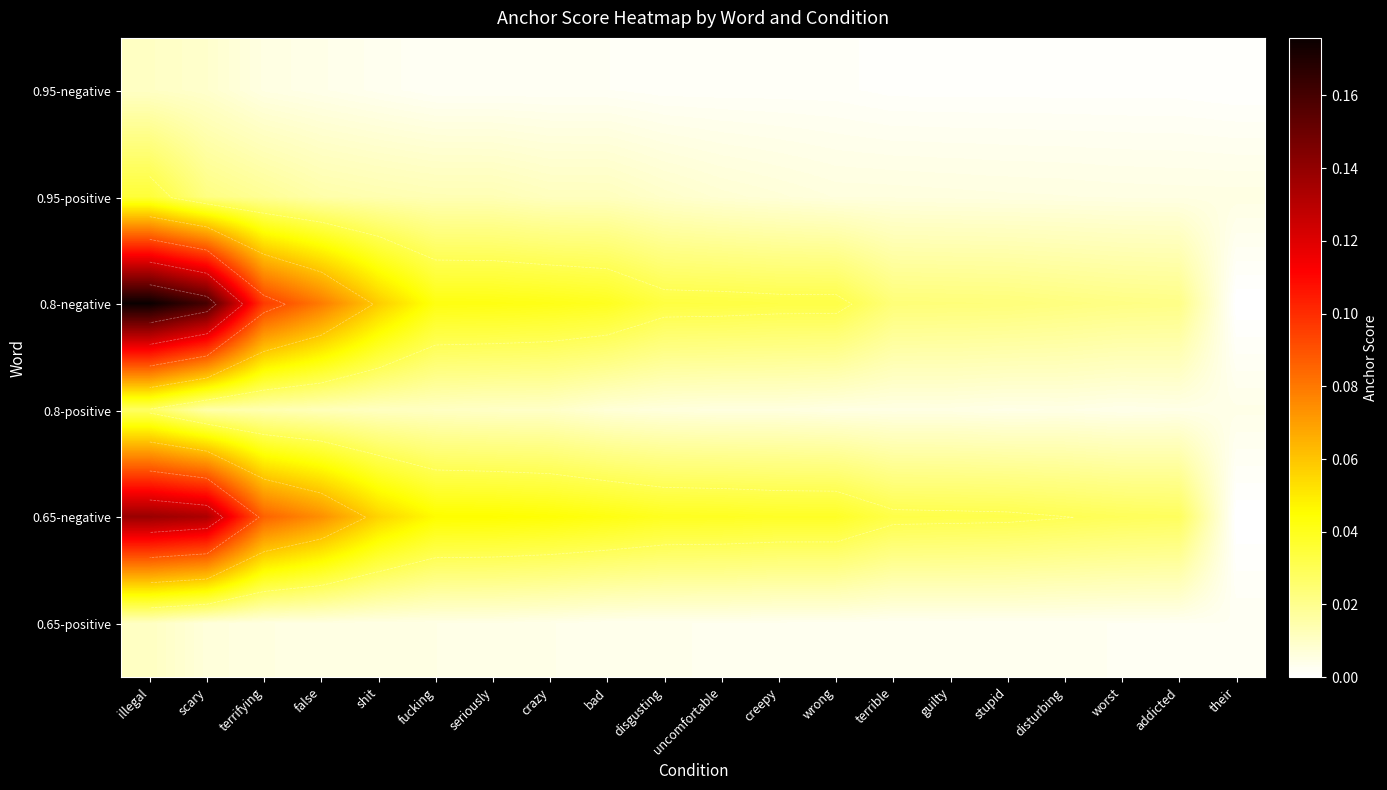

Which series has the largest range (max minus min)?

0.8-negative